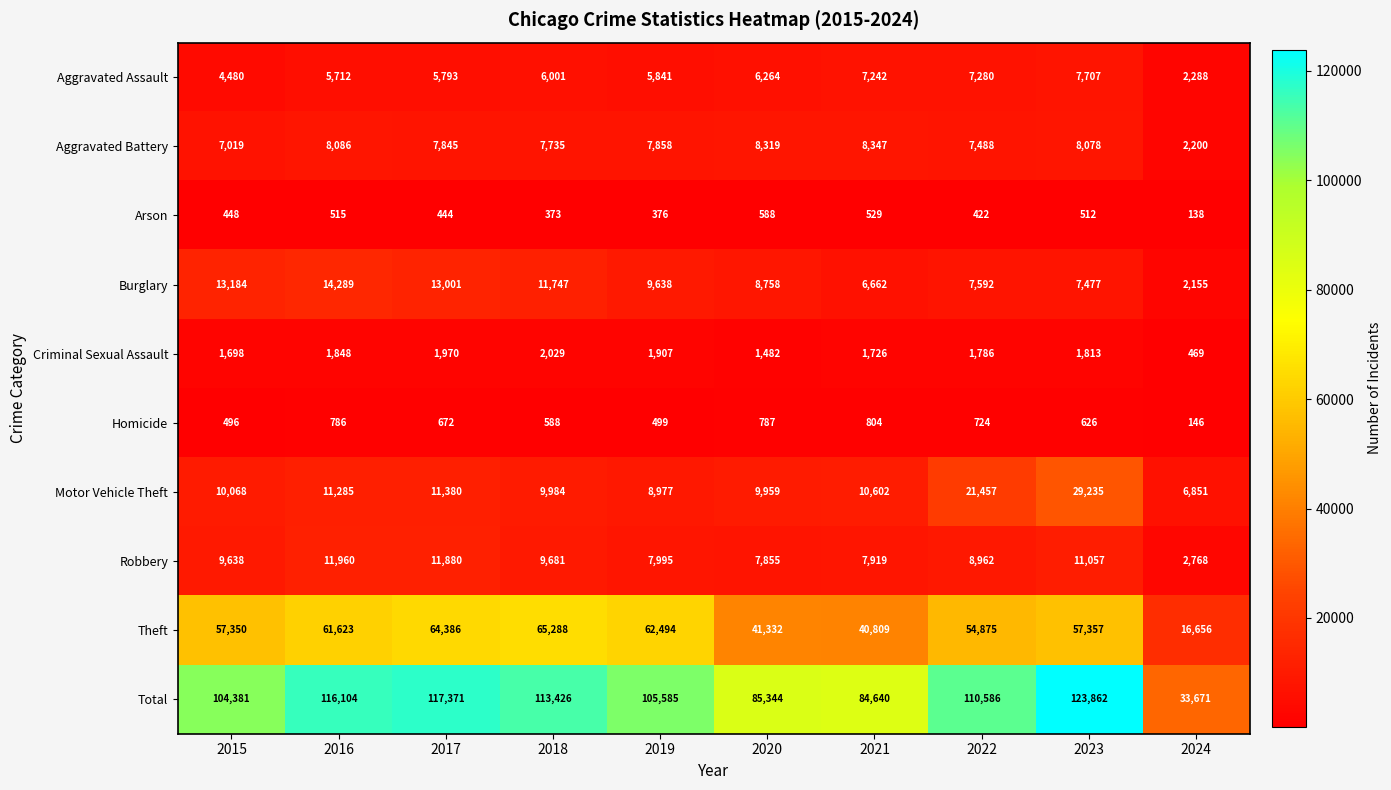

List the series in order of their peak value, lowest first.

Arson, Homicide, Criminal Sexual Assault, Aggravated Assault, Aggravated Battery, Robbery, Burglary, Motor Vehicle Theft, Theft, Total